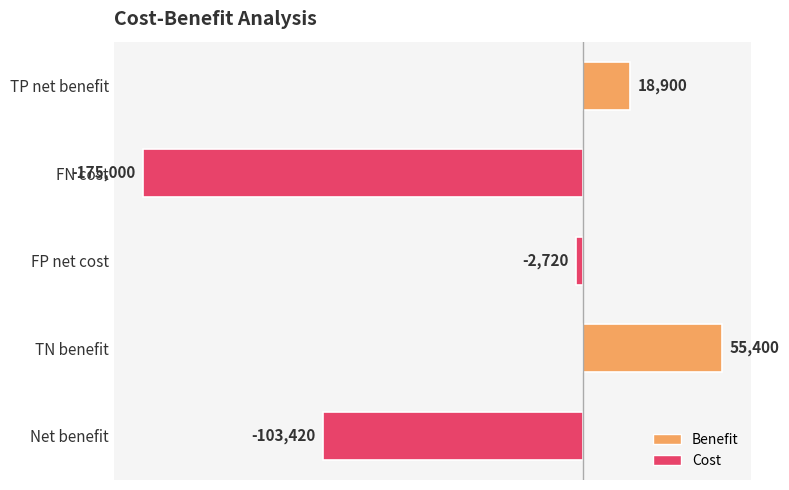

Is it true that the value at FN cost is -175000?

True